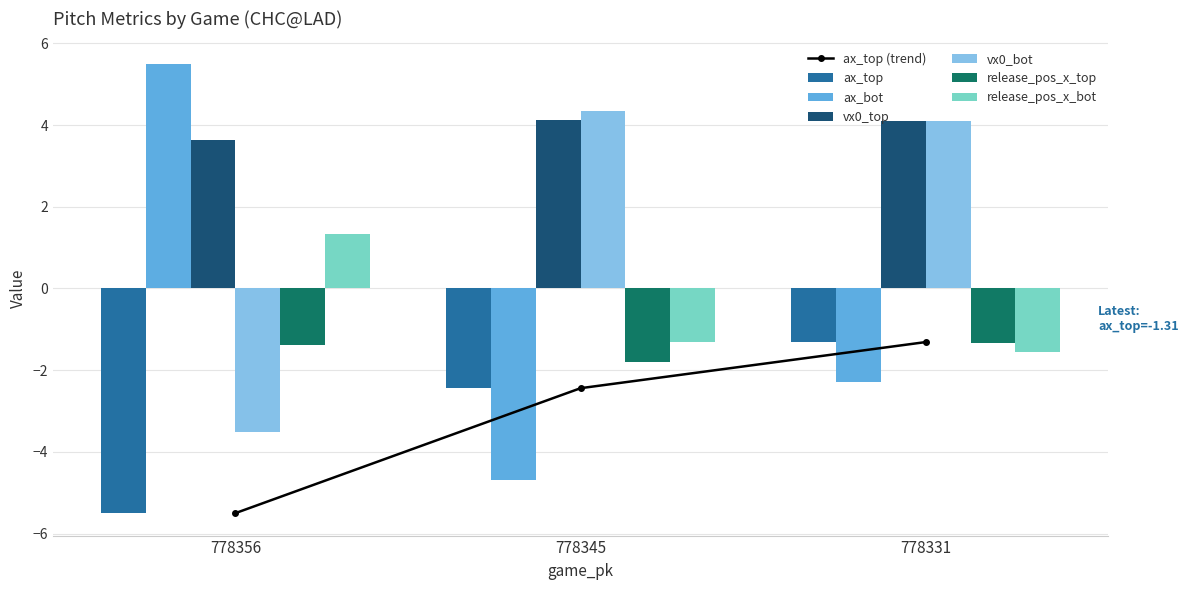

How many categories are shown in the chart?

3